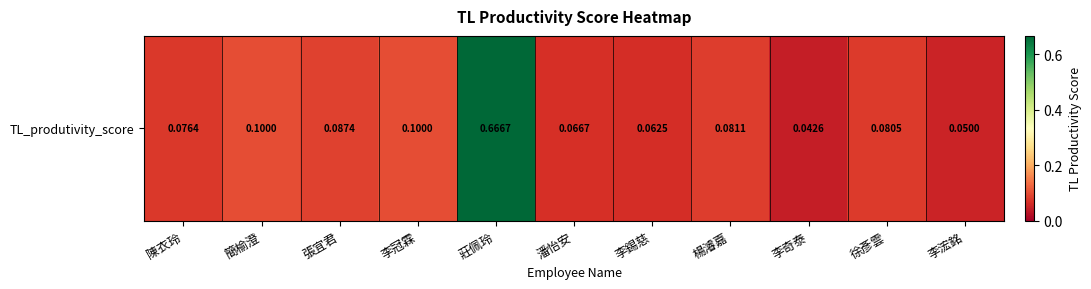

Reading right to left, extract all data points from this chart.

李浤銘=0.1	徐彥雲=0.1	李奇泰=0.0	楊濬嘉=0.1	李錫慈=0.1	潘怡安=0.1	莊佩玲=0.7	李冠霖=0.1	張宜君=0.1	簡榆澄=0.1	陳衣玲=0.1